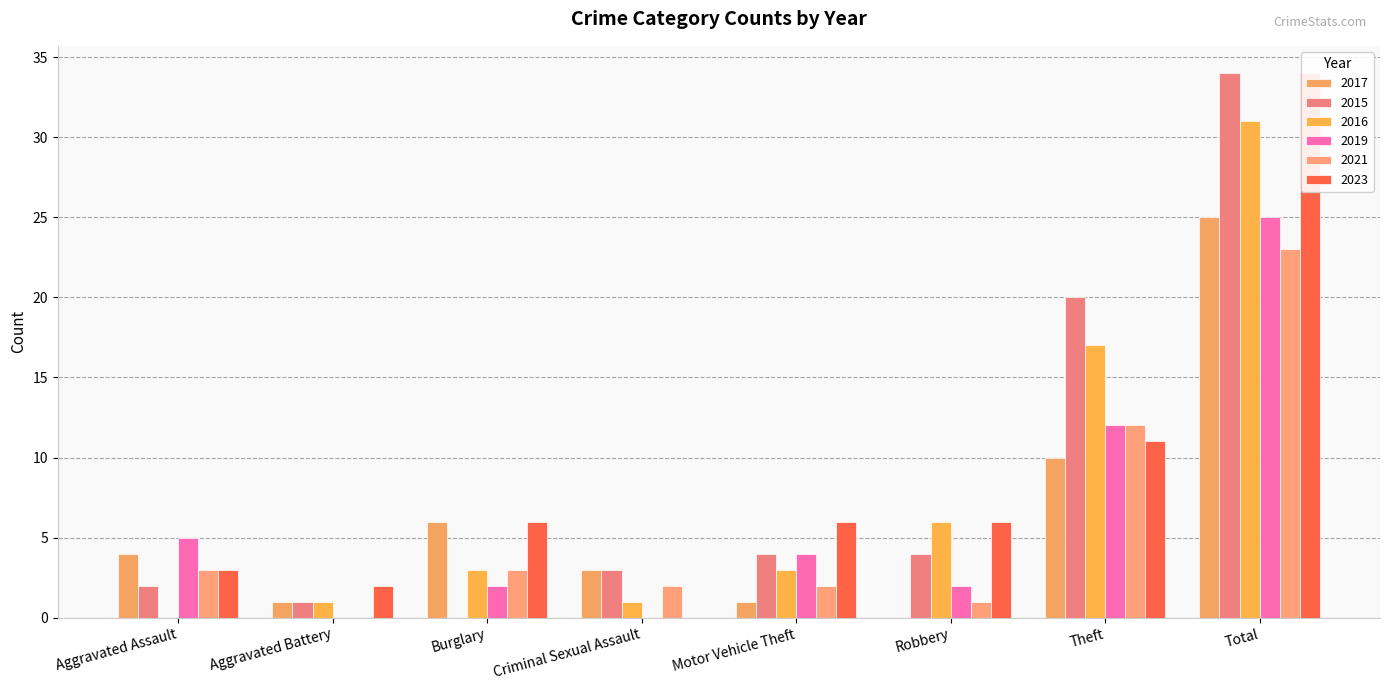

What is the difference between the highest and lowest values at Robbery?

6